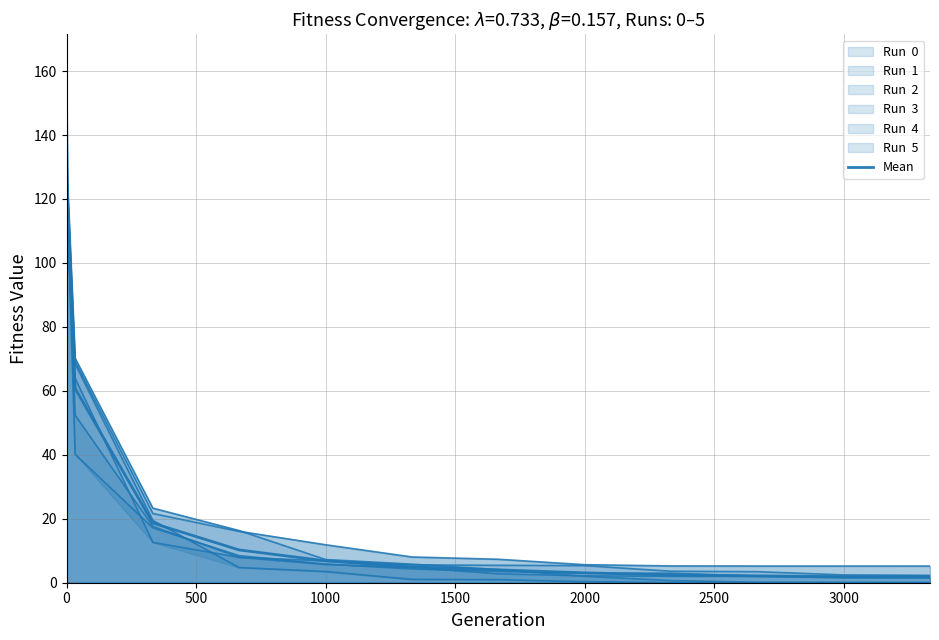

Reading left to right, extract all data points from this chart.

147.5	120.7	60.7	18.7	10.2	6.8	4.9	4.0	3.1	2.4	2.1	1.9	1.8